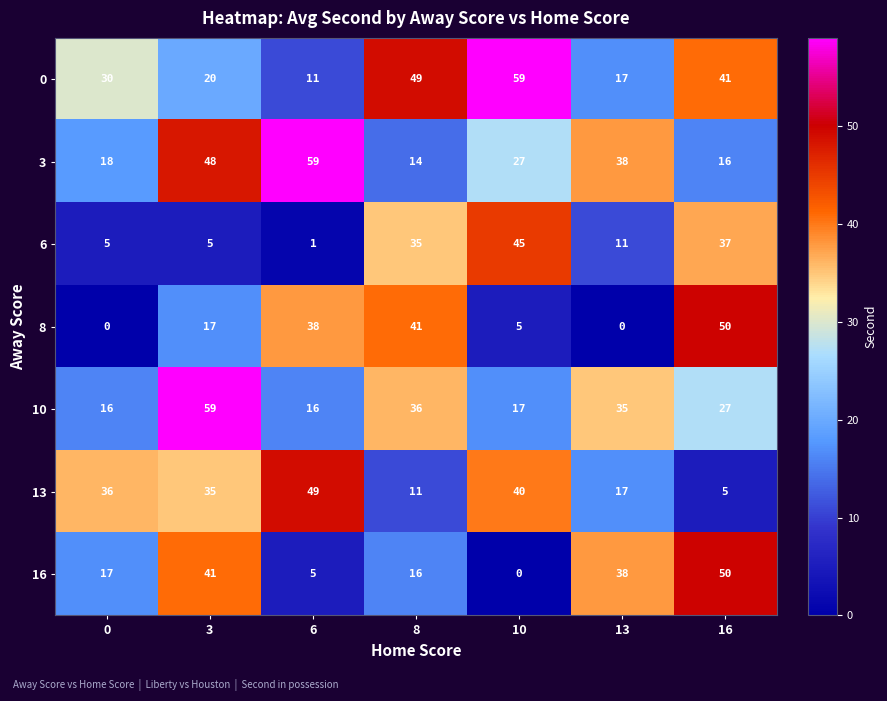

Where is 10 nearest to the value 37?

8